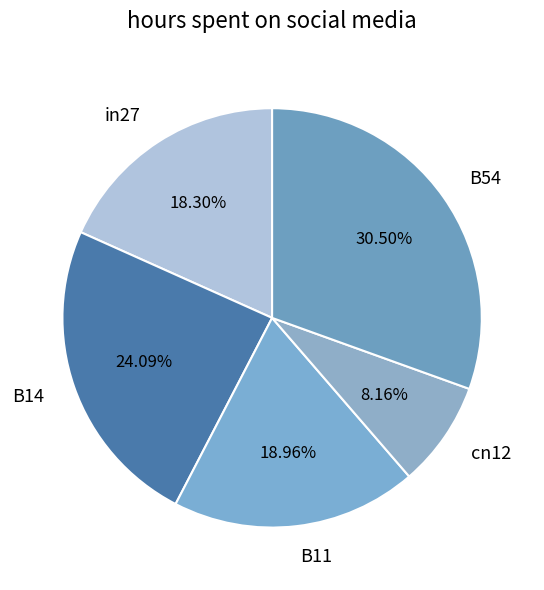

Rank the categories by value from highest to lowest.

B54, B14, B11, in27, cn12